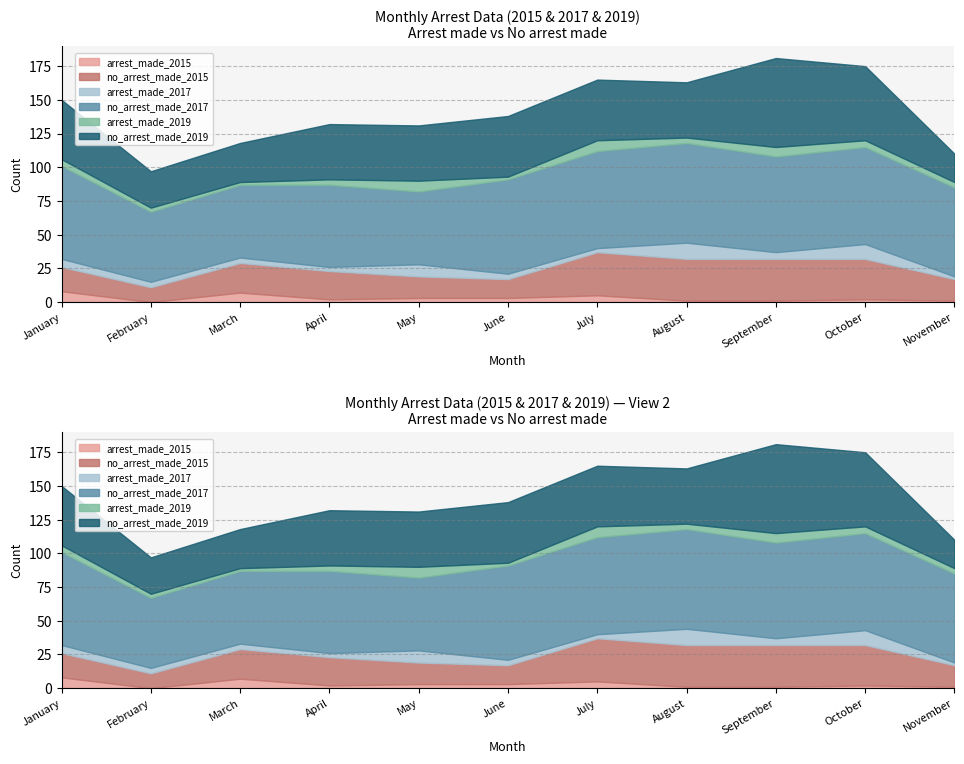

Where is the first local maximum for arrest_made_2015?

March